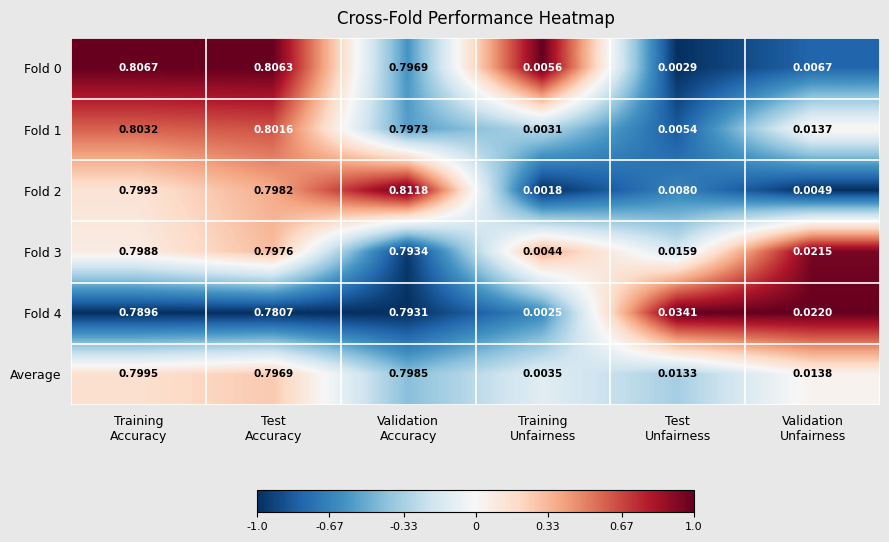

Count the number of data series in this chart.

6